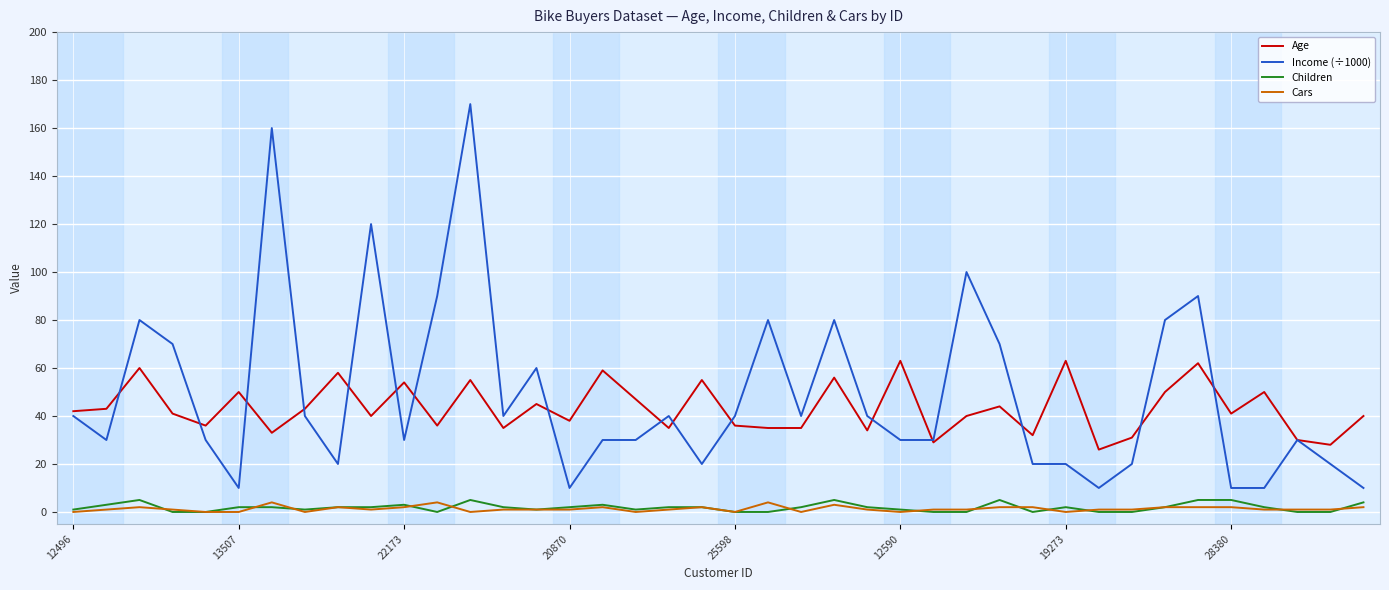

True or false: Income (÷1000) and Cars intersect in this chart.

False